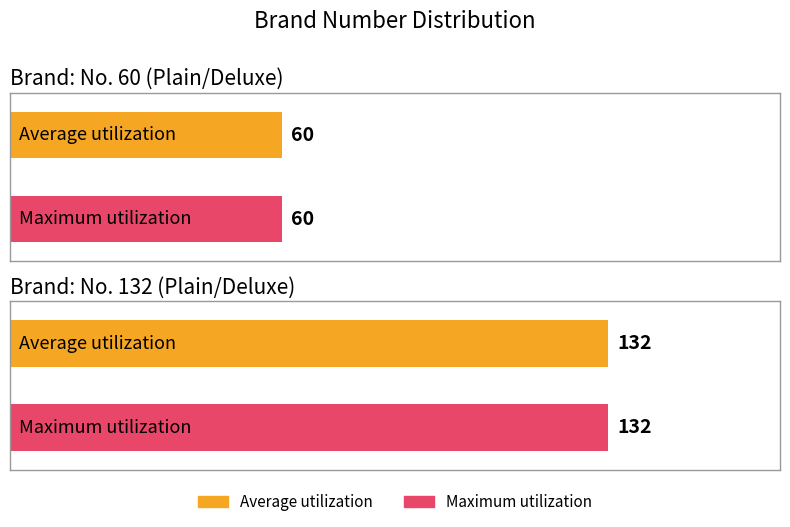

What is the sum of the Average utilization values at No. 60 (Plain/Deluxe) and No. 132 (Plain/Deluxe)?

192